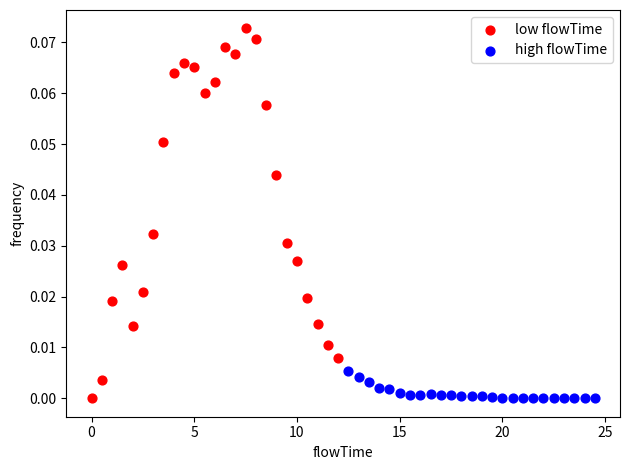

Which series reaches the maximum Y coordinate?

low flowTime